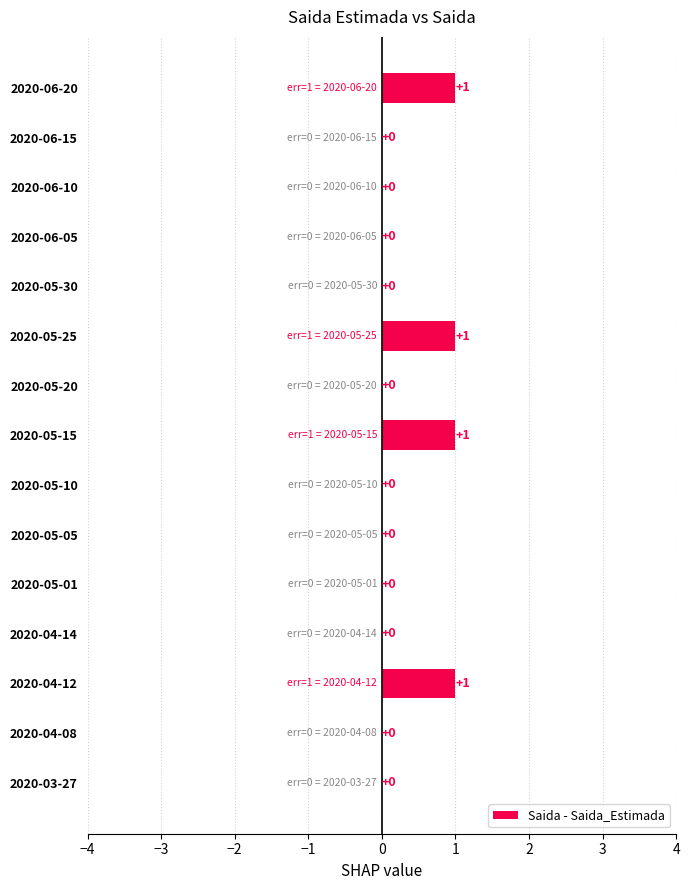

How many values are between 0 and 1?

15